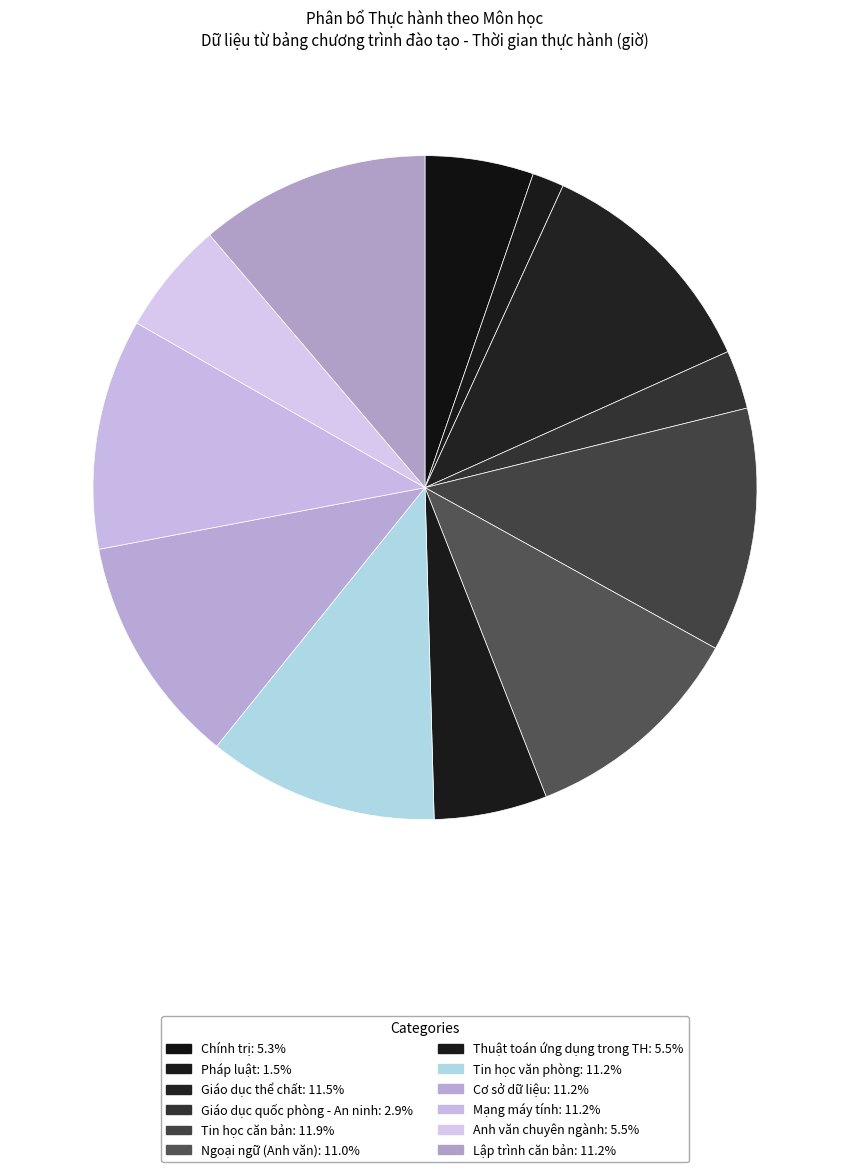

Do Mạng máy tính and Anh văn chuyên ngành together represent more than half of the pie?

No